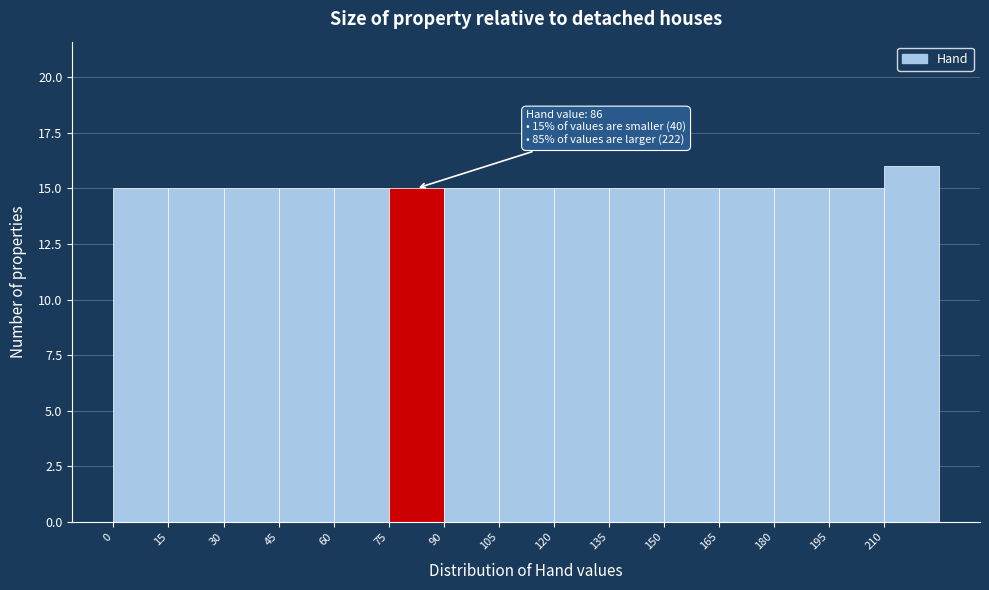

Which range on the x-axis has the tallest bar?

210 to 225